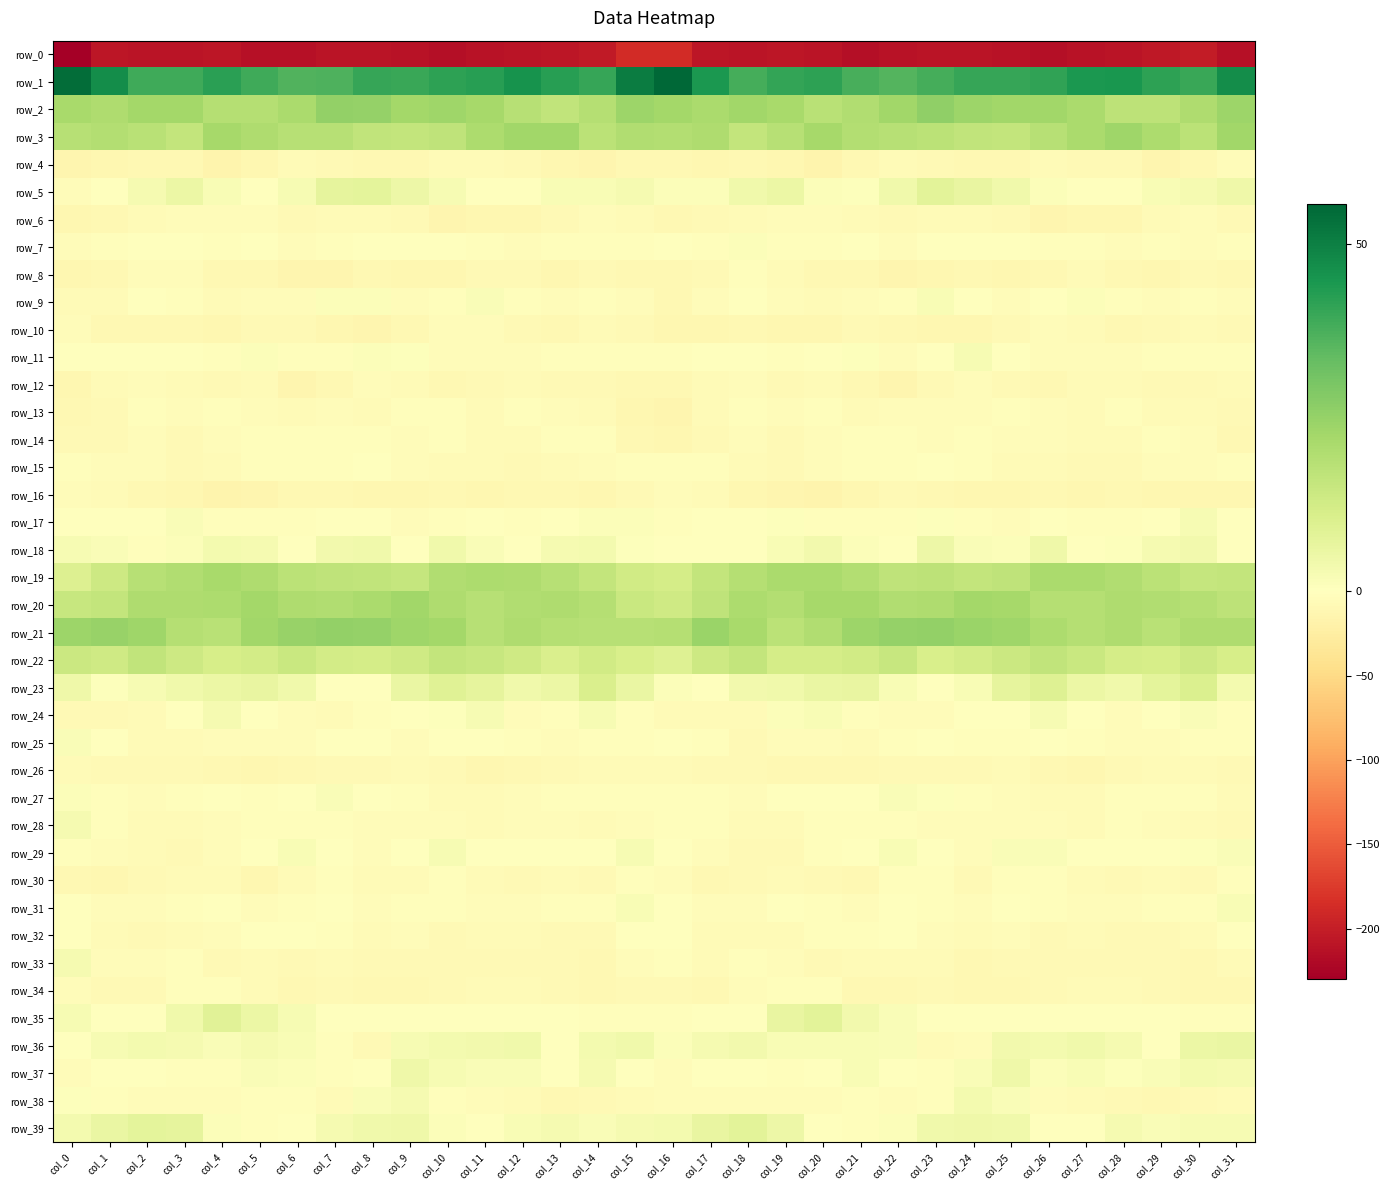

List the series in order of their peak value, highest first.

row_1, row_2, row_21, row_3, row_20, row_19, row_22, row_23, row_35, row_5, row_39, row_36, row_18, row_37, row_38, row_24, row_33, row_28, row_17, row_29, row_11, row_31, row_9, row_27, row_25, row_7, row_32, row_15, row_30, row_14, row_13, row_34, row_8, row_10, row_6, row_16, row_4, row_12, row_26, row_0